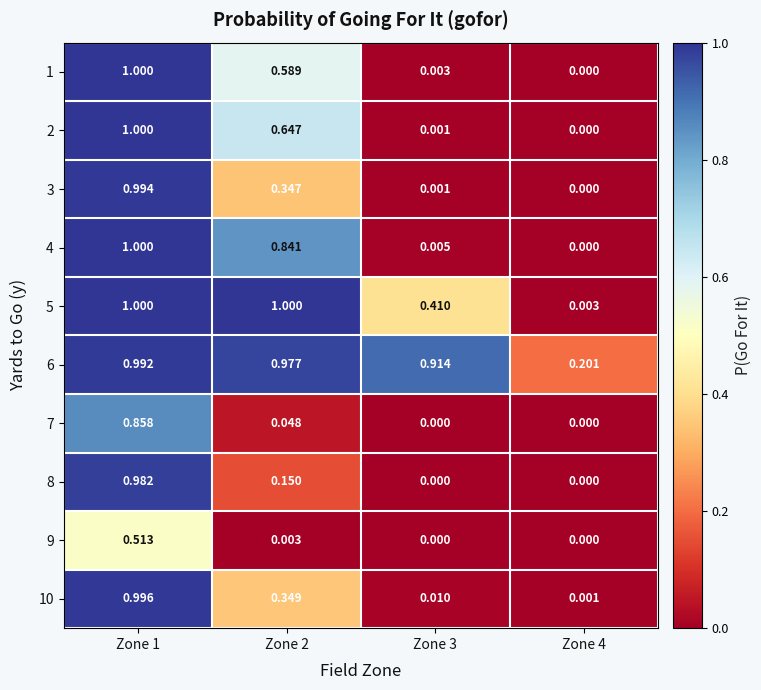

Is the value of 2 at Zone 4 greater than the value of 6 at Zone 3?

No